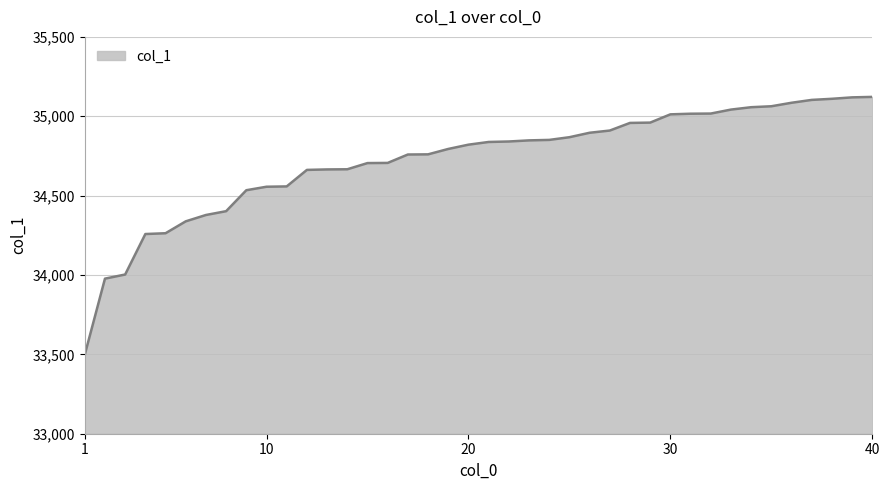

Does the chart have visible grid lines?

Yes